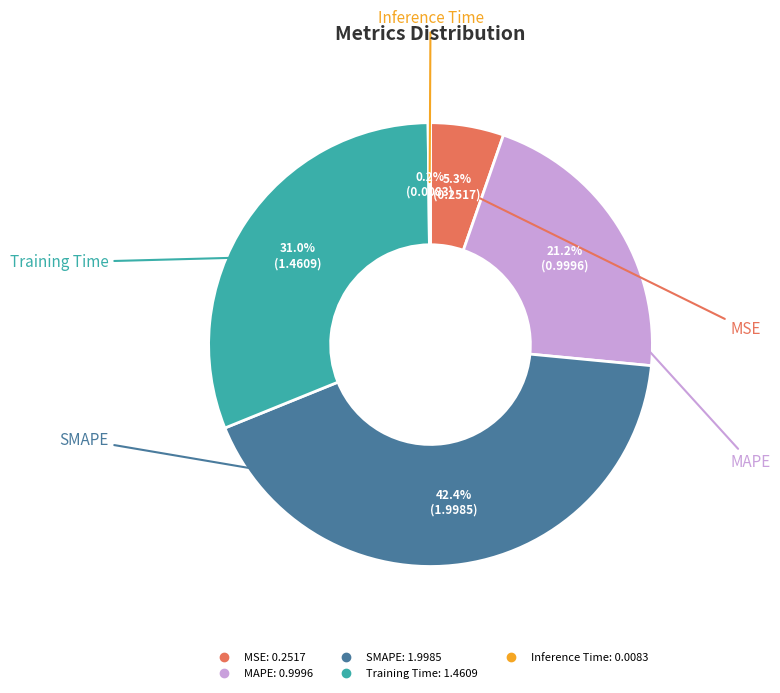

Does any single category account for the majority?

No